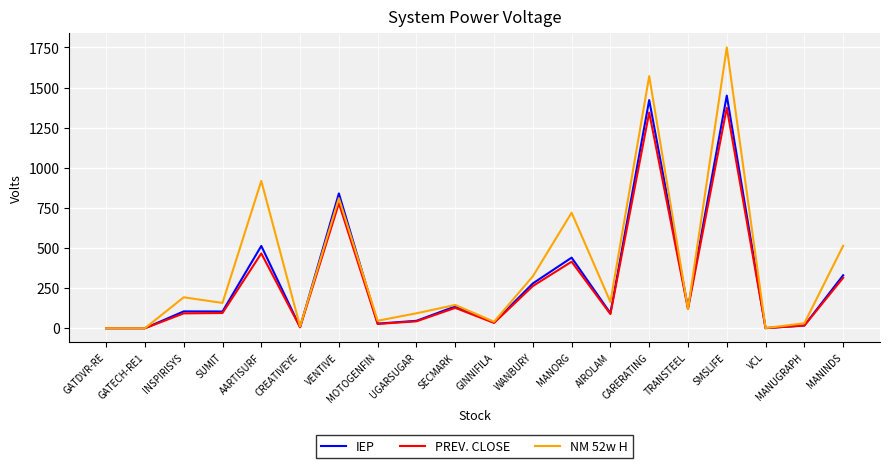

True or false: NM 52w H has a value of 513.7 at MANINDS.

True